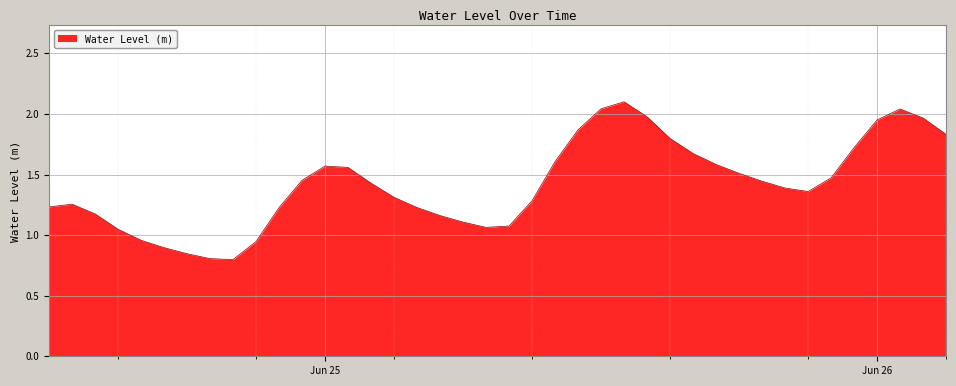

Is this an area chart (filled region under the line)?

Yes